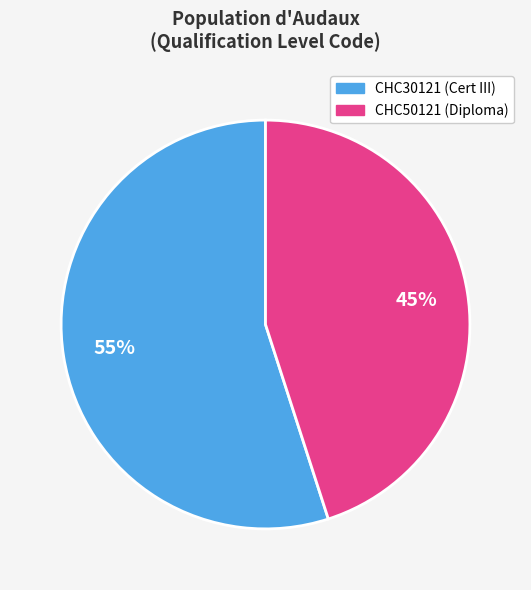

To the nearest percent, what is the combined percentage of CHC50121 and CHC30121?

100%